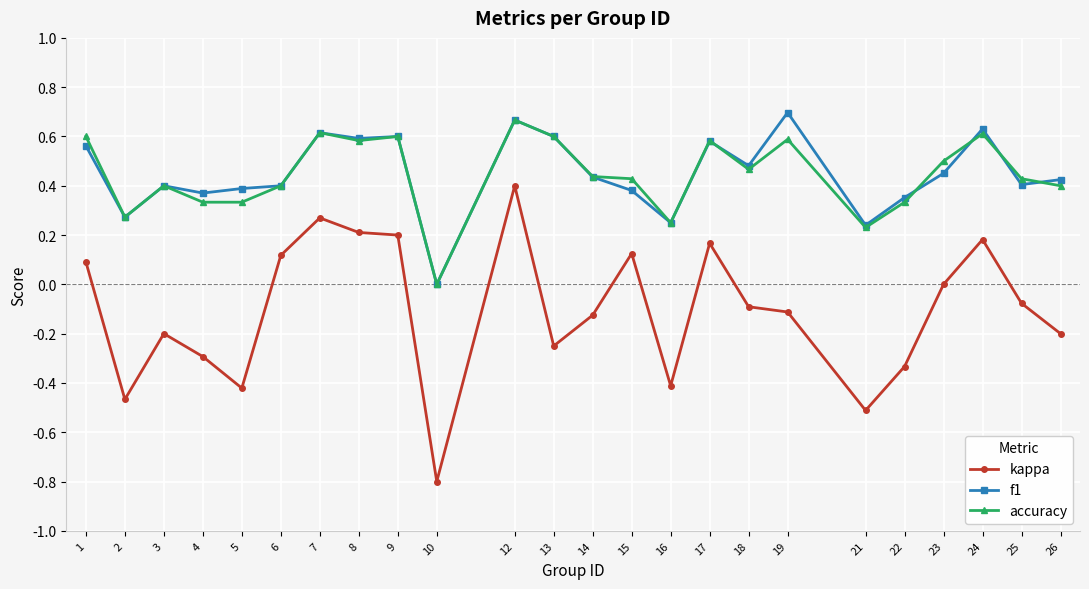

How many data points does each series have?

24